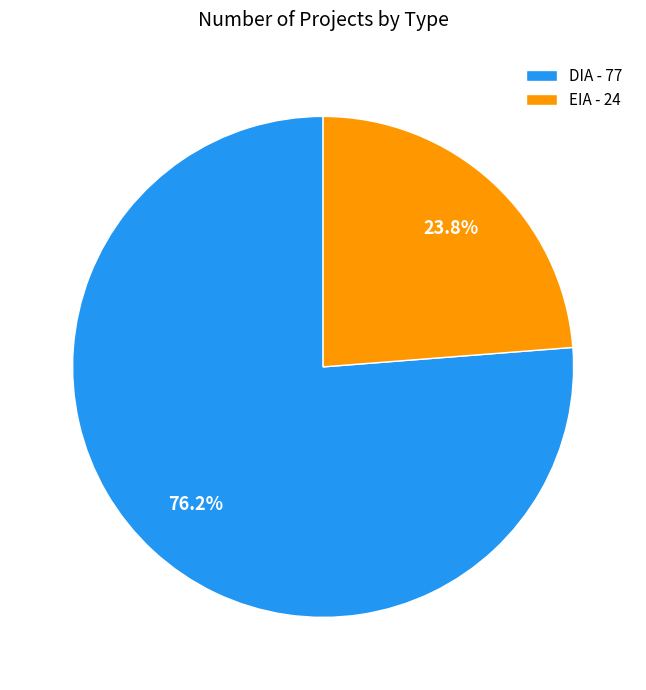

True or false: DIA accounts for 76% of the total.

True